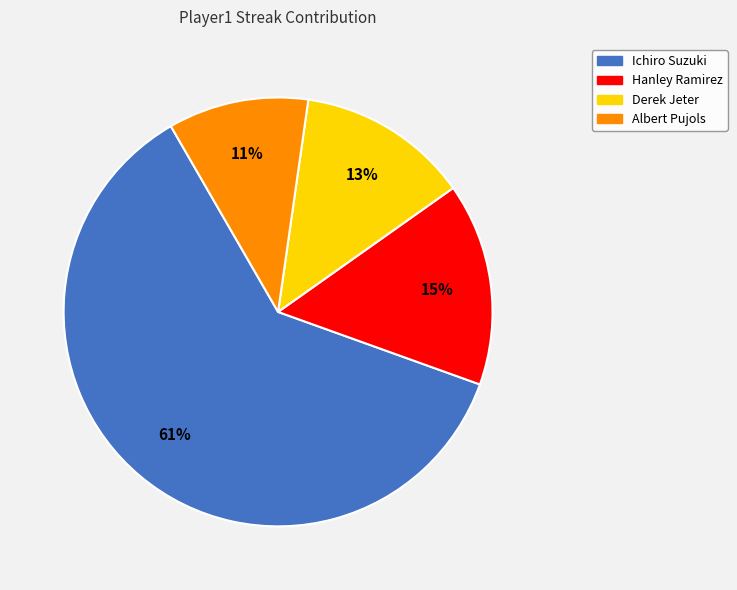

Is there any slice that represents more than half of the pie?

Yes